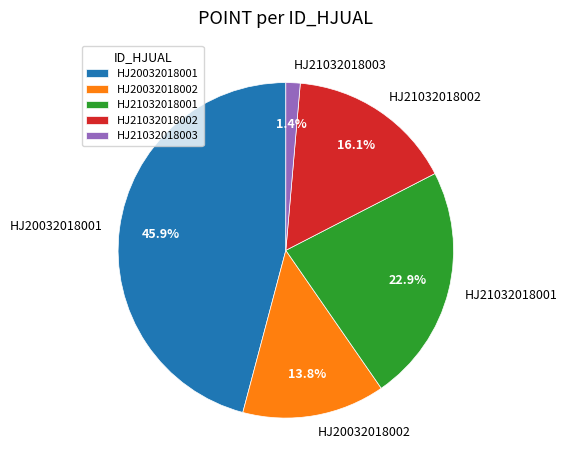

How many slices are in this pie chart?

5